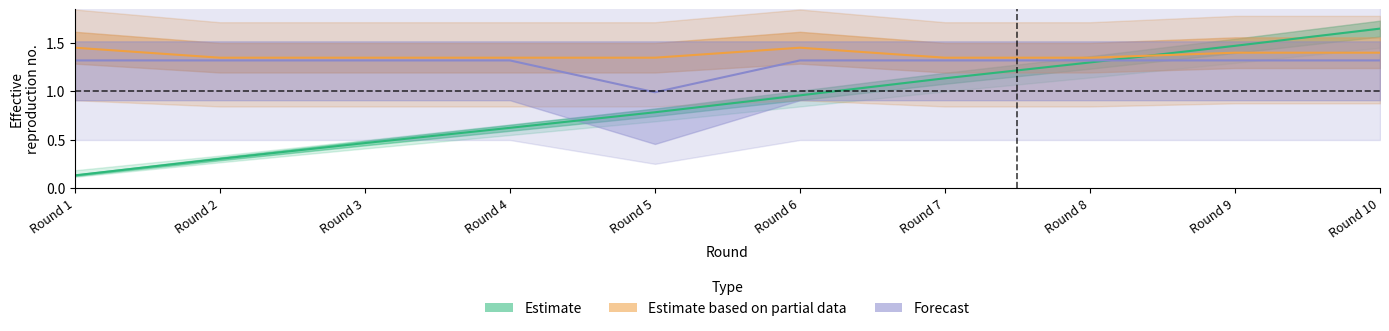

At which category is the sum across all series the highest?

Round 10